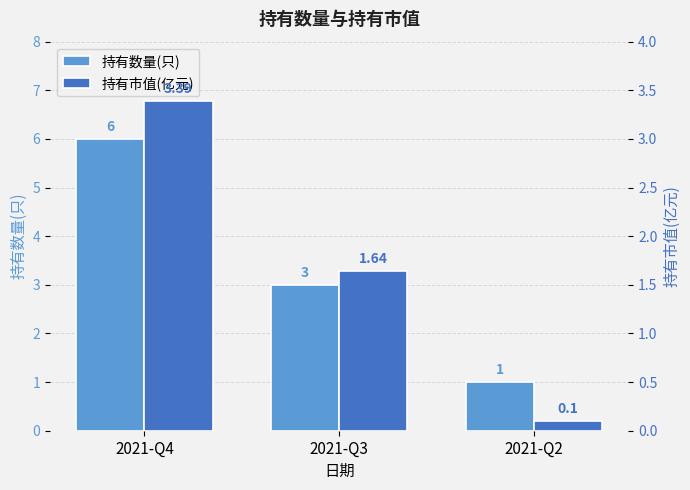

What is the difference between the maximum and minimum values in the 持有数量(只) series?

5.0